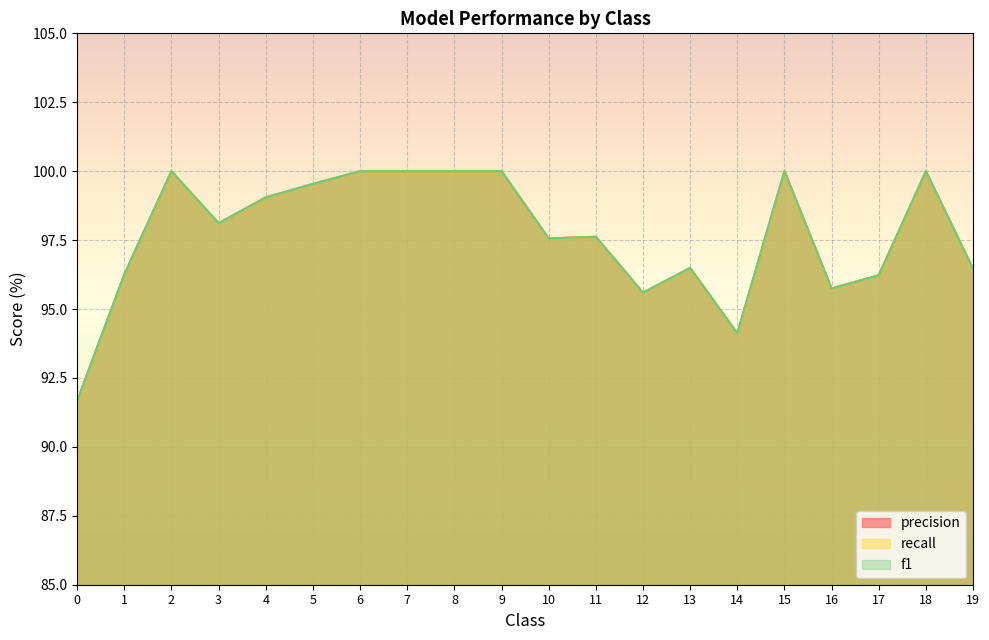

True or false: recall and f1 cross at least once.

False